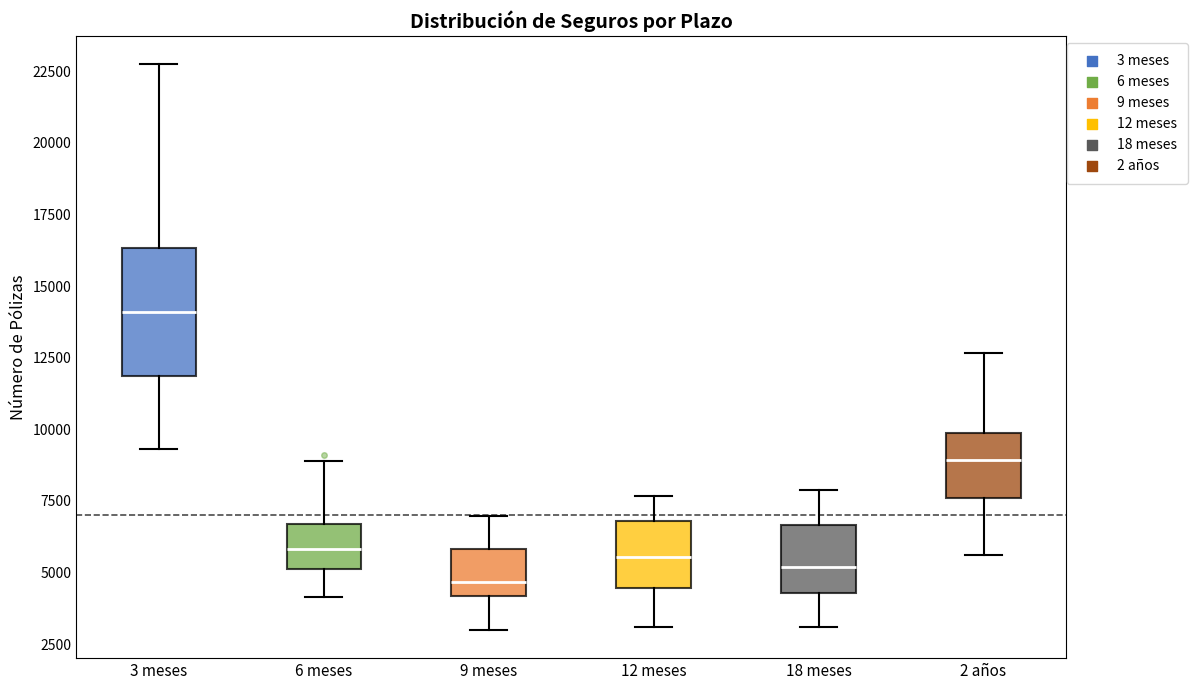

Reading left to right, read every box against the y-axis: the position of its median line, the range the box covers, and the ends of its whiskers. The values are not printed on the chart, so give them approximately, as read against the axis.

3 meses: median 14000, box 12000 to 16500, whiskers 9500 to 22500
6 meses: median 6000, box 5000 to 6500, whiskers 4000 to 9000
9 meses: median 4500, box 4000 to 6000, whiskers 3000 to 7000
12 meses: median 5500, box 4500 to 7000, whiskers 3000 to 7500
18 meses: median 5000, box 4500 to 6500, whiskers 3000 to 8000
2 años: median 9000, box 7500 to 10000, whiskers 5500 to 12500